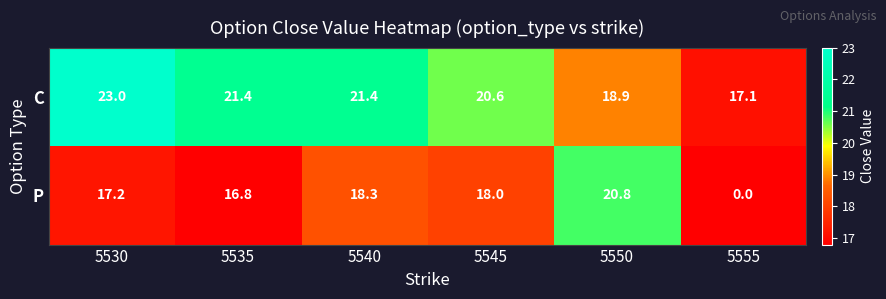

What is the difference between the highest and lowest values at 5535?

4.6